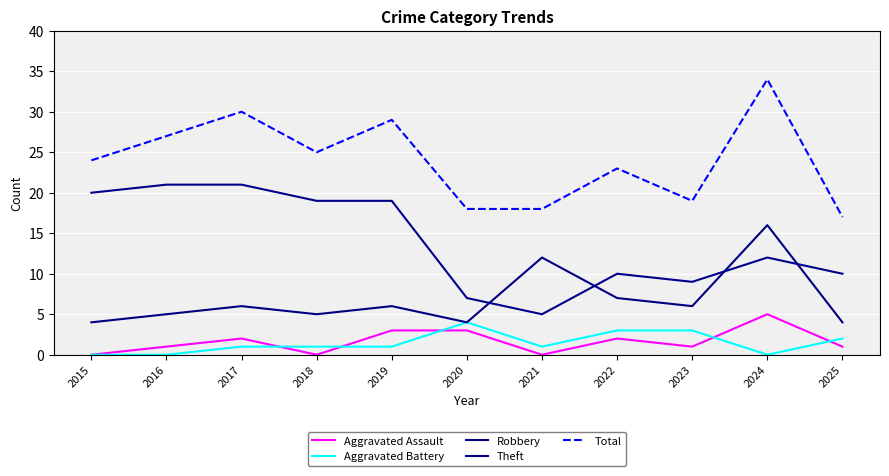

Which series has the largest total across all categories?

Total